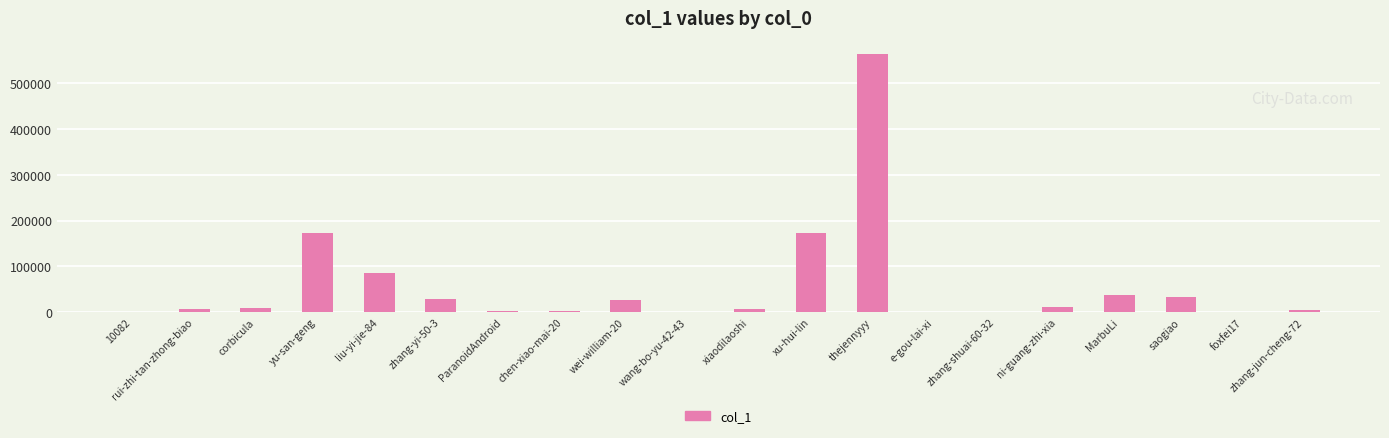

Is it true that the value at yu-san-geng is 171838?

True